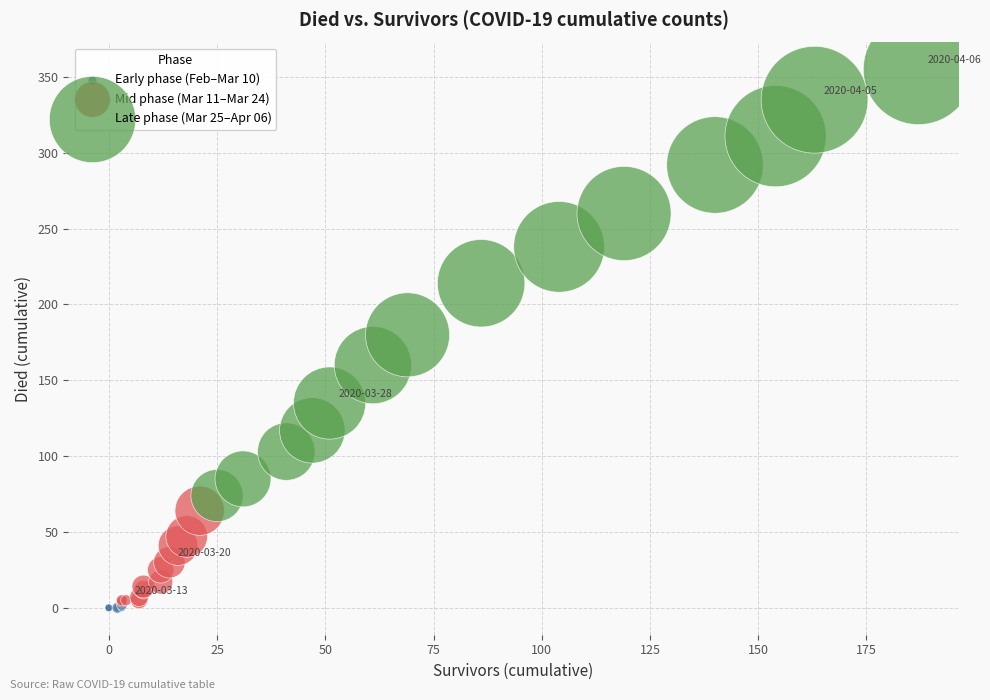

Which series has the widest spread of Y values?

Late phase (Mar 25–Apr 06)